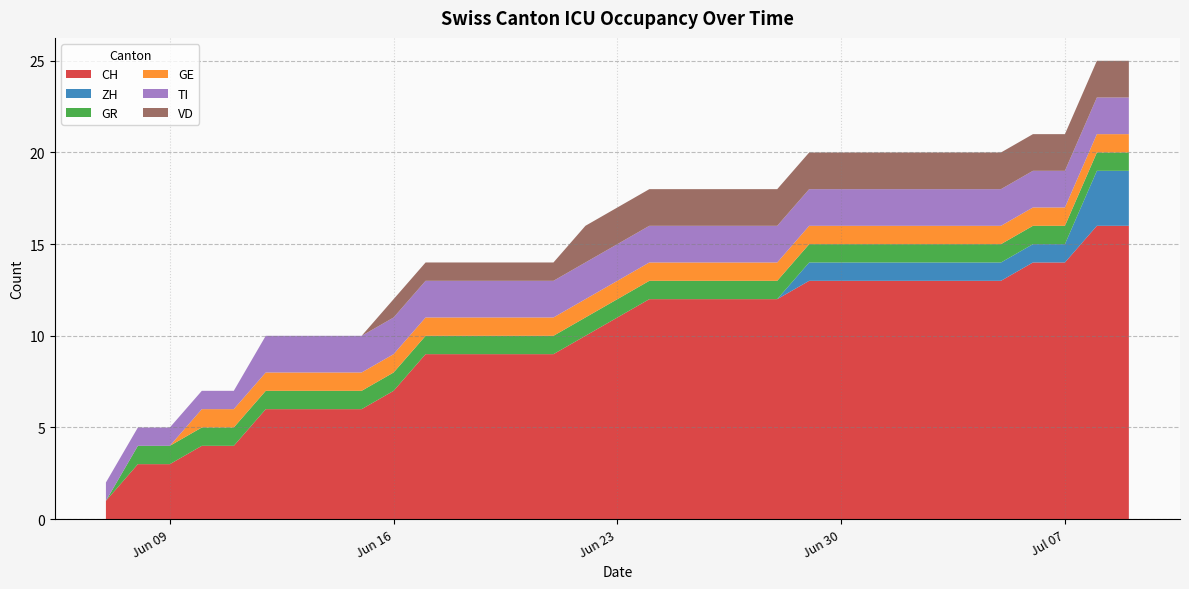

Reading left to right, transcribe all the data shown in this chart.

CH: 1	3	3	4	4	6	6	6	6	7	9	9	9	9	9	10	11	12	12	12	12	12	13	13	13	13	13	13	13	14	14	16	16
ZH: 0	0	0	0	0	0	0	0	0	0	0	0	0	0	0	0	0	0	0	0	0	0	1	1	1	1	1	1	1	1	1	3	3
GR: 0	1	1	1	1	1	1	1	1	1	1	1	1	1	1	1	1	1	1	1	1	1	1	1	1	1	1	1	1	1	1	1	1
GE: 0	0	0	1	1	1	1	1	1	1	1	1	1	1	1	1	1	1	1	1	1	1	1	1	1	1	1	1	1	1	1	1	1
TI: 1	1	1	1	1	2	2	2	2	2	2	2	2	2	2	2	2	2	2	2	2	2	2	2	2	2	2	2	2	2	2	2	2
VD: 0	0	0	0	0	0	0	0	0	1	1	1	1	1	1	2	2	2	2	2	2	2	2	2	2	2	2	2	2	2	2	2	2